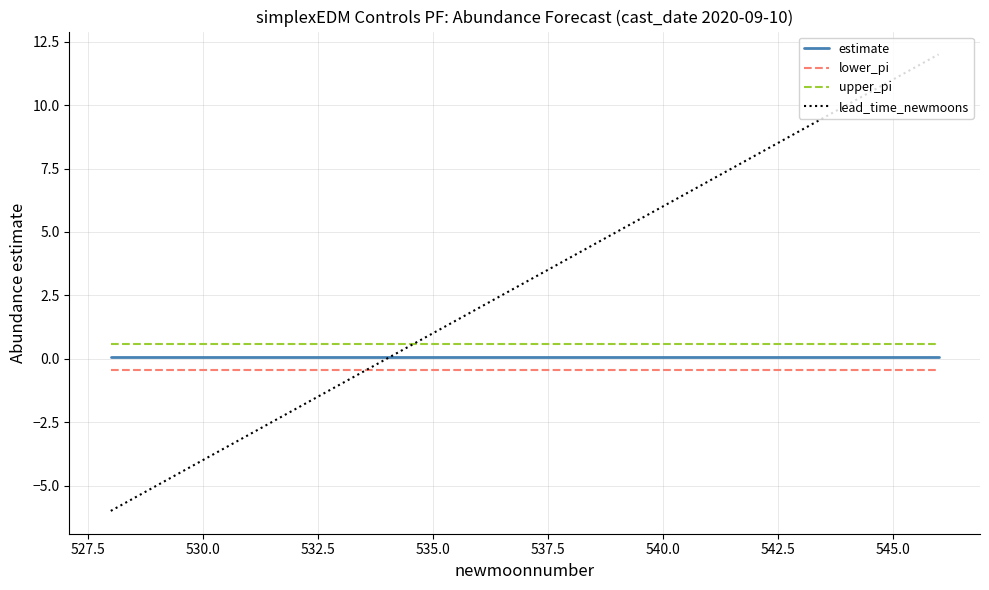

True or false: lower_pi and upper_pi intersect in this chart.

False